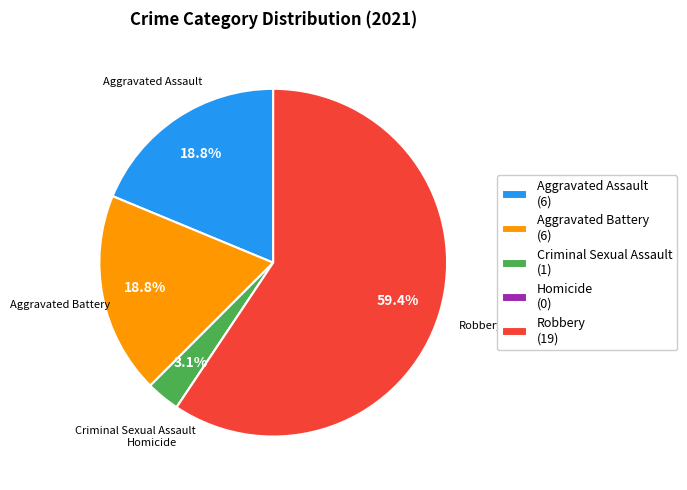

Which category has the biggest portion of the pie?

Robbery (19)